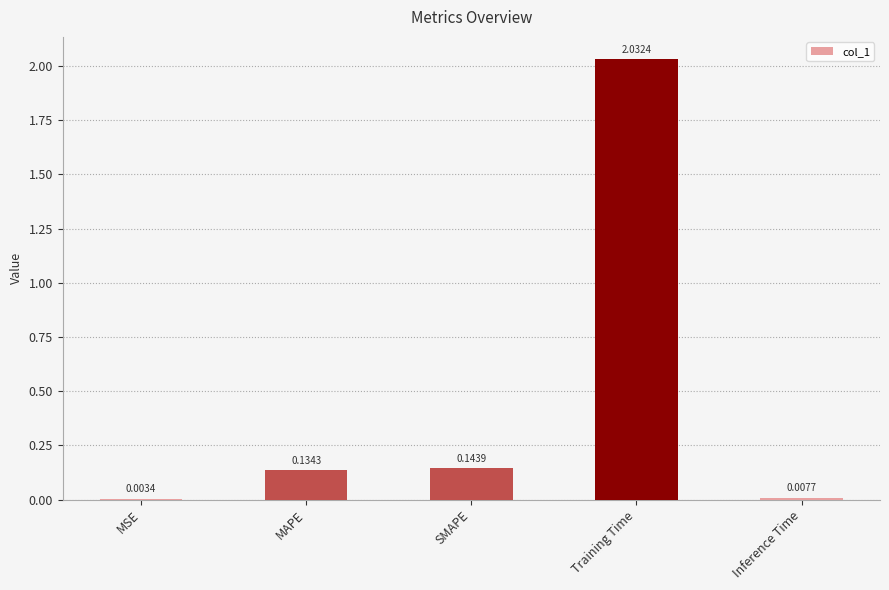

What is the change in value from SMAPE to Training Time?

+1.9